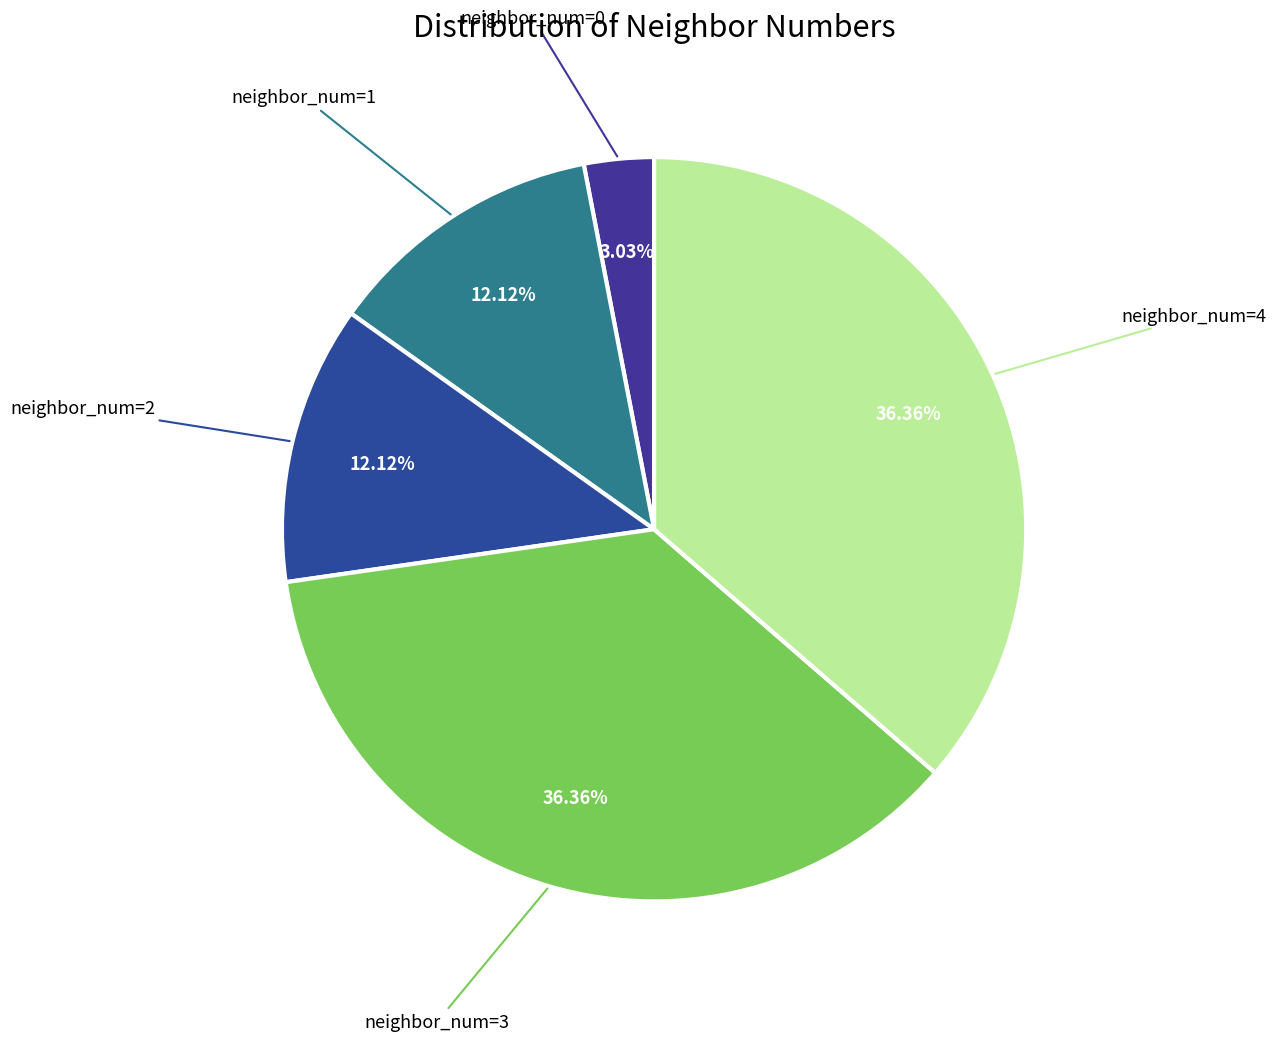

How many segments does this pie chart have?

5